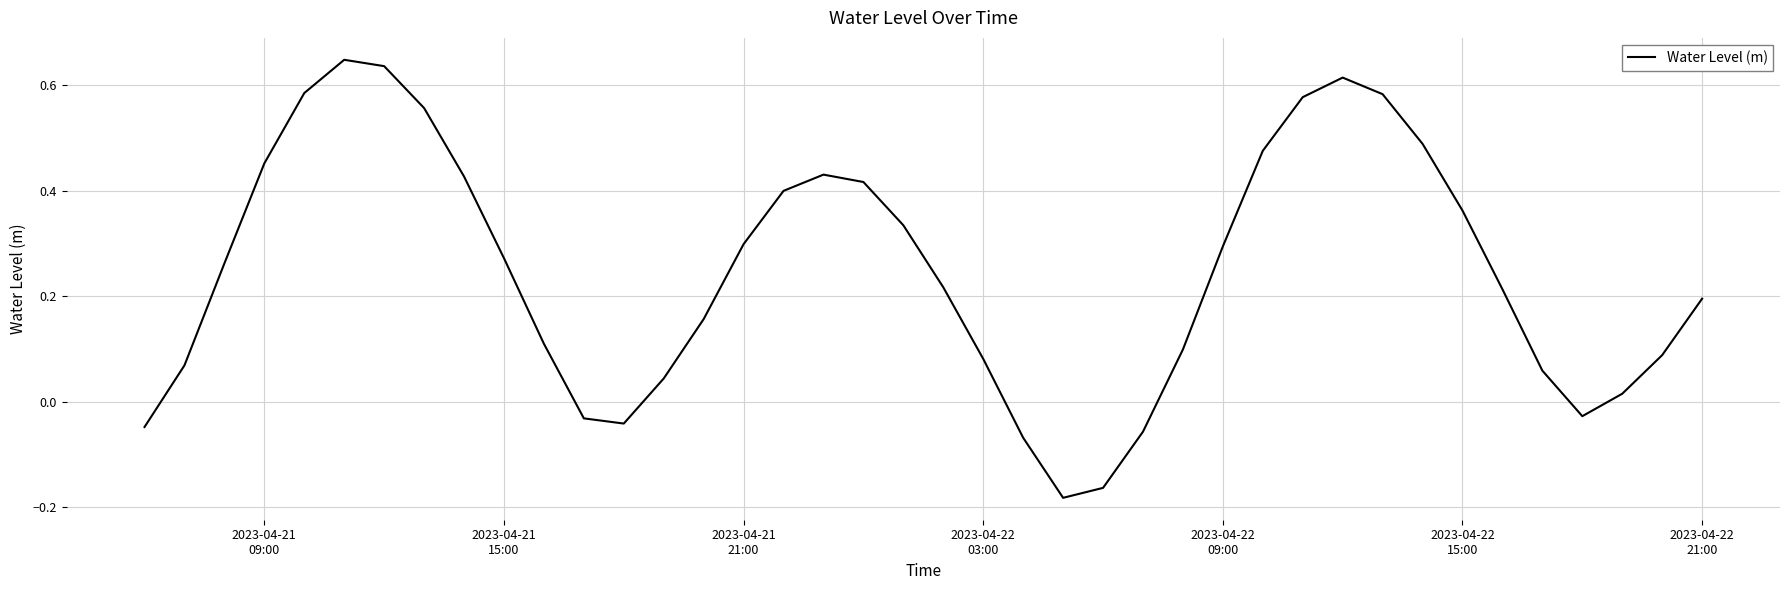

How many lines are shown in the chart?

1